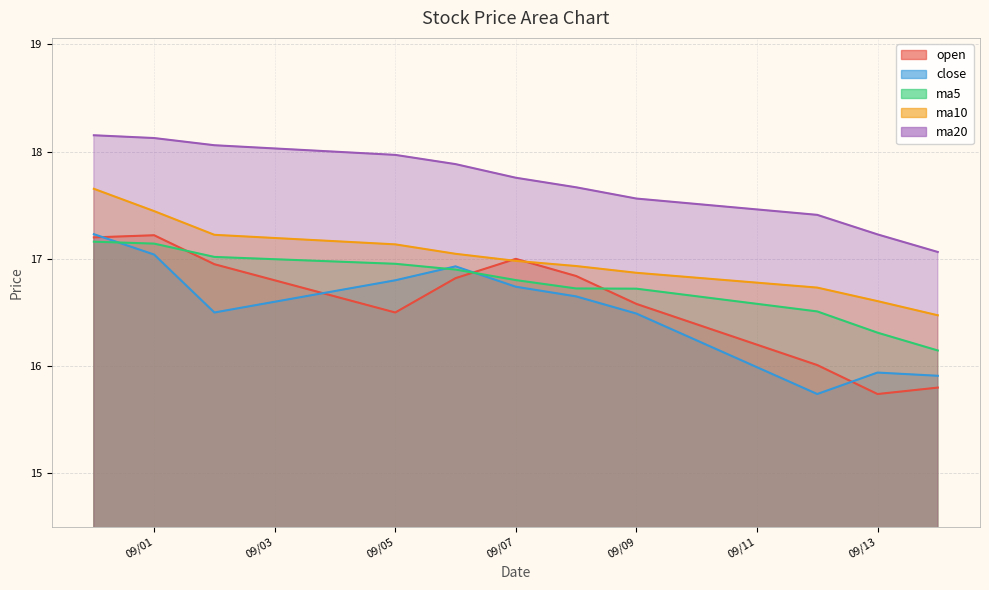

What is the maximum value shown in the chart?

18.2